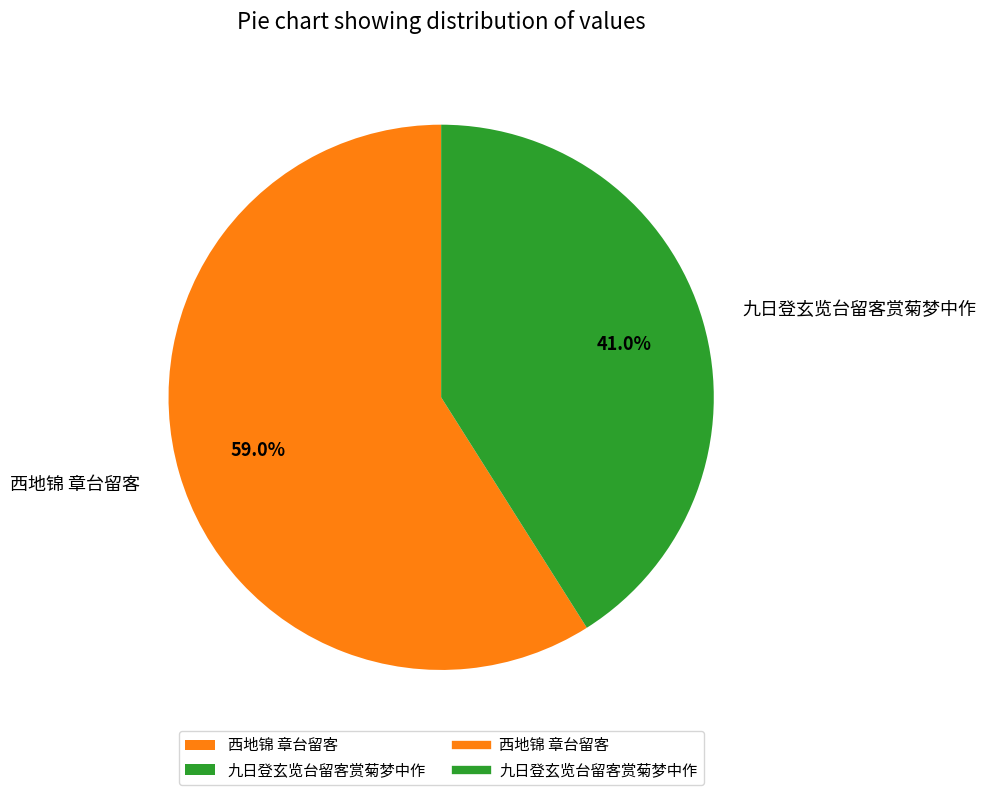

Which category has the smallest portion of the pie?

九日登玄览台留客赏菊梦中作